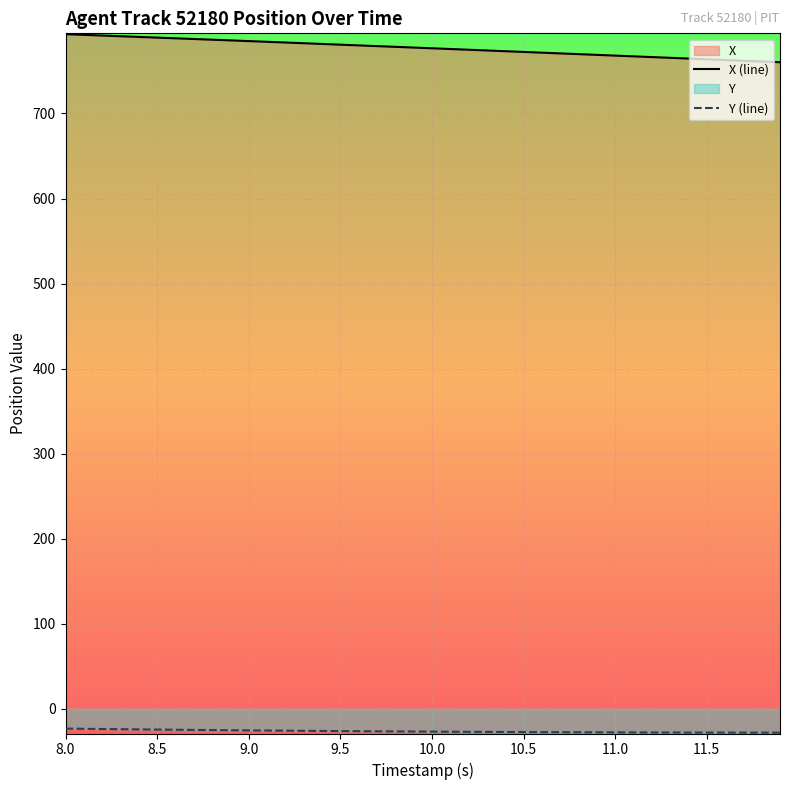

Reading right to left, list all the values displayed in this chart.

X (line): 760.3	761.2	762.0	762.9	763.8	764.6	765.5	766.3	767.2	768.1	768.9	769.8	770.7	771.5	772.4	773.3	774.1	775.0	775.8	776.7	777.5	778.4	779.2	780.1	780.9	781.8	782.6	783.5	784.3	785.1	786.0	786.8	787.6	788.4	789.2	790.0	790.9	791.7	792.5	793.3
Y (line): -28.1	-28.1	-28.0	-28.0	-28.0	-27.9	-27.9	-27.9	-27.8	-27.7	-27.7	-27.6	-27.5	-27.5	-27.4	-27.3	-27.2	-27.1	-27.0	-26.9	-26.7	-26.6	-26.5	-26.4	-26.2	-26.1	-25.9	-25.7	-25.6	-25.4	-25.2	-25.0	-24.8	-24.6	-24.4	-24.2	-24.0	-23.8	-23.5	-23.3